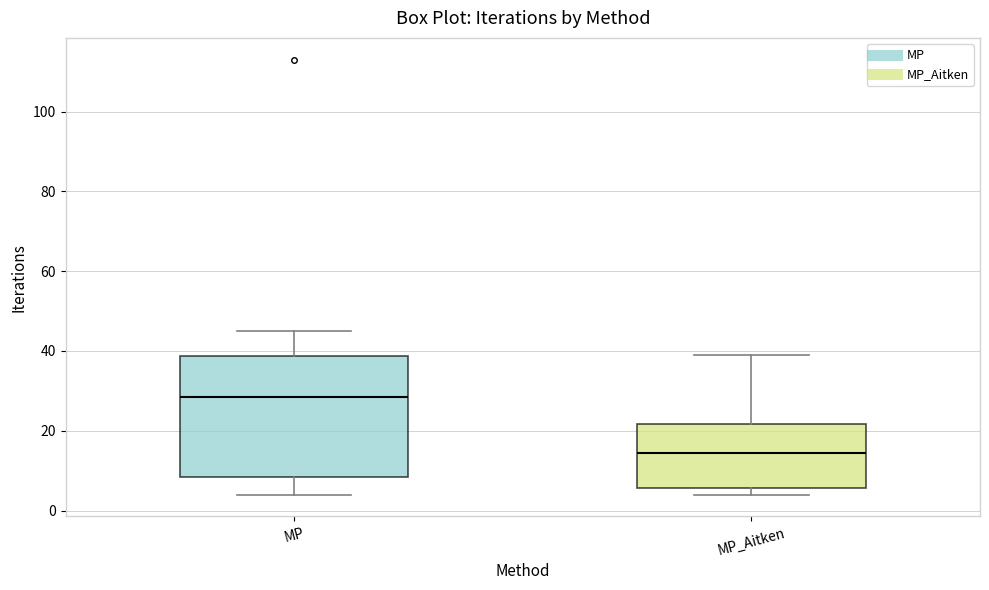

Reading left to right, read every box against the y-axis: the position of its median line, the range the box covers, and the ends of its whiskers. The values are not printed on the chart, so give them approximately, as read against the axis.

MP: median 28, box 8 to 38, whiskers 4 to 46
MP_Aitken: median 14, box 6 to 22, whiskers 4 to 40